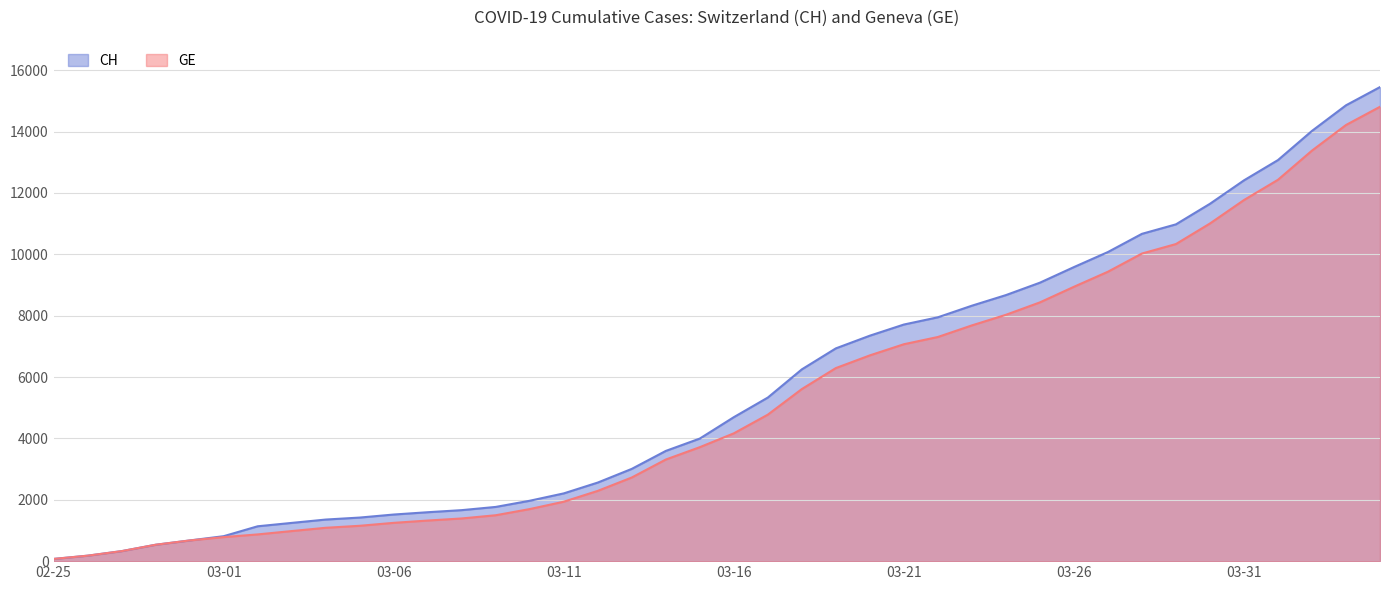

What is the maximum value for CH?

15450